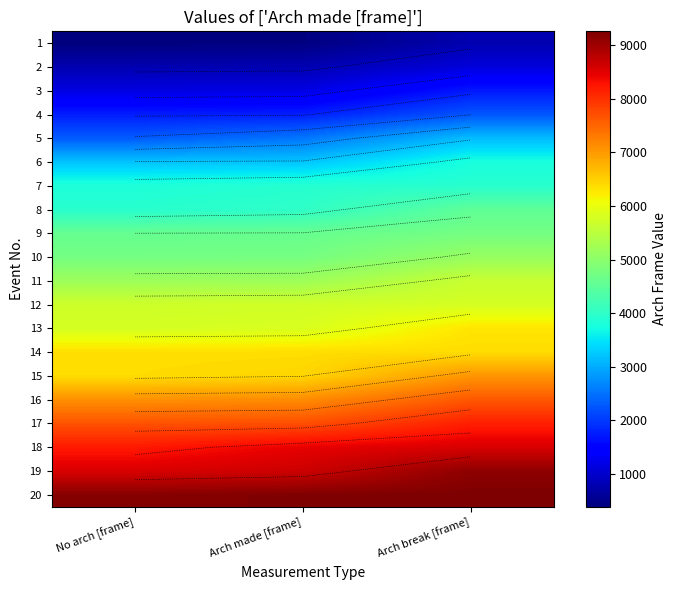

How many values in the 19 series are below 8655?

1